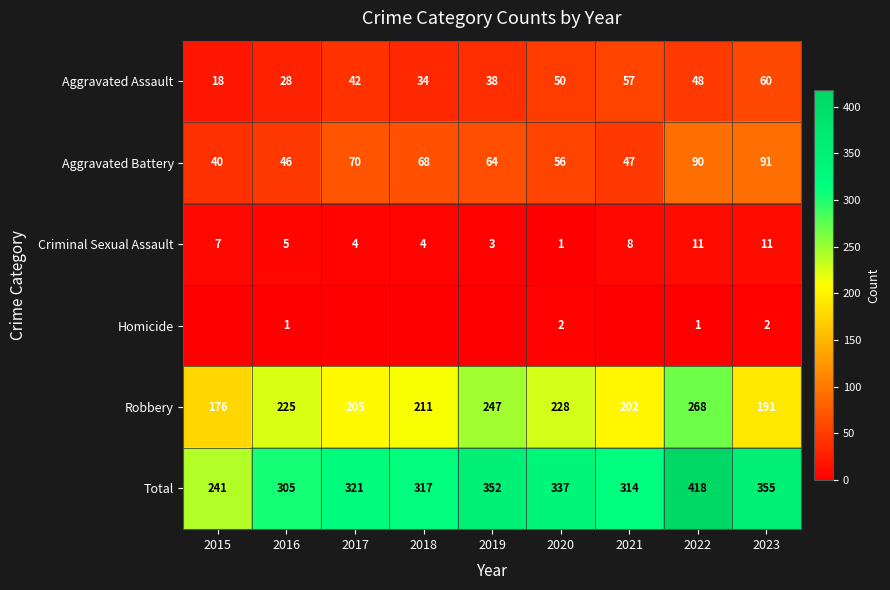

Rank the series at 2020 from lowest to highest value.

Criminal Sexual Assault, Homicide, Aggravated Assault, Aggravated Battery, Robbery, Total